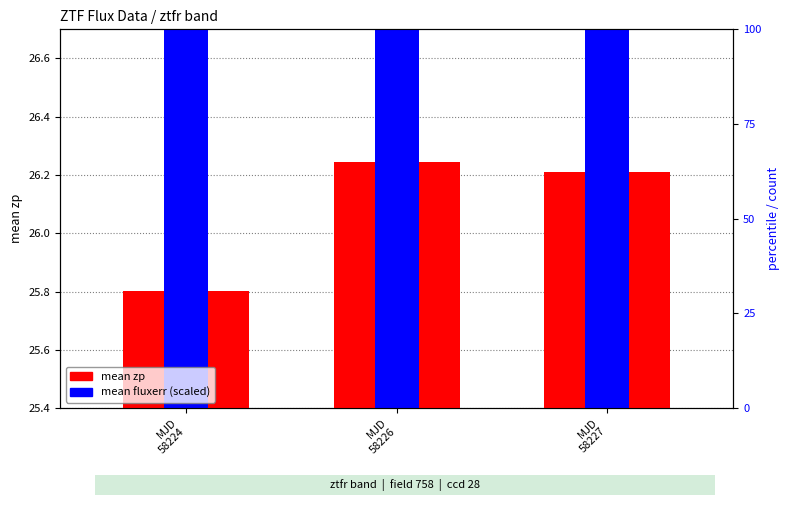

Which series has the widest spread of values?

mean zp